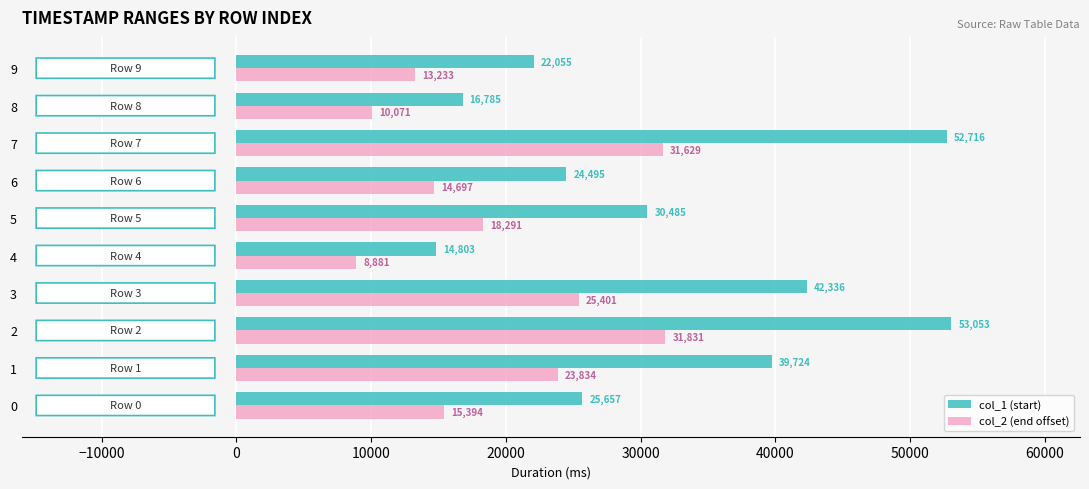

Read the col_1 (start) value at 7.

52716.0